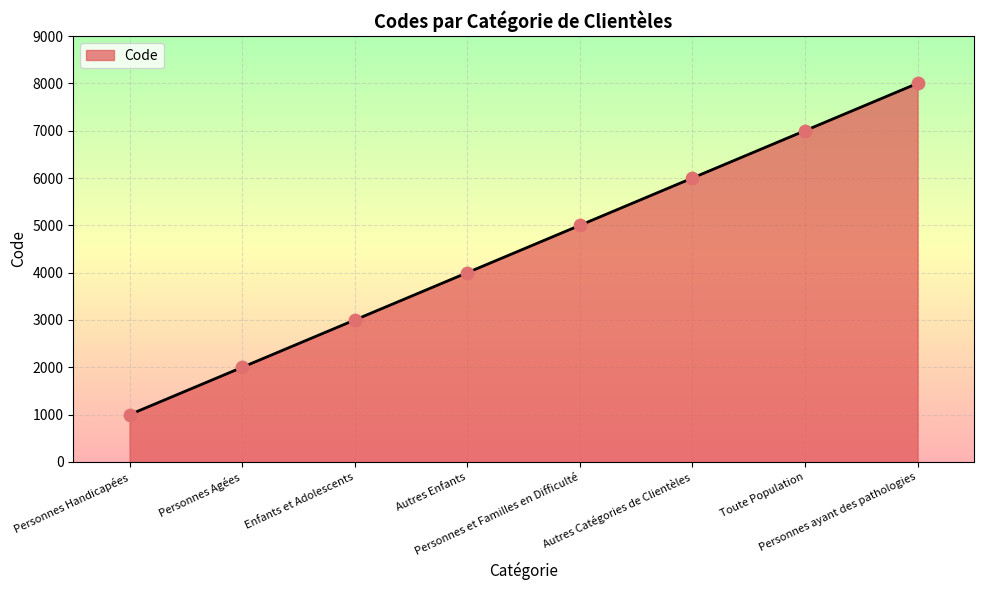

Approximately how many times larger is the value at Personnes Agées compared to Autres Enfants?

0.5